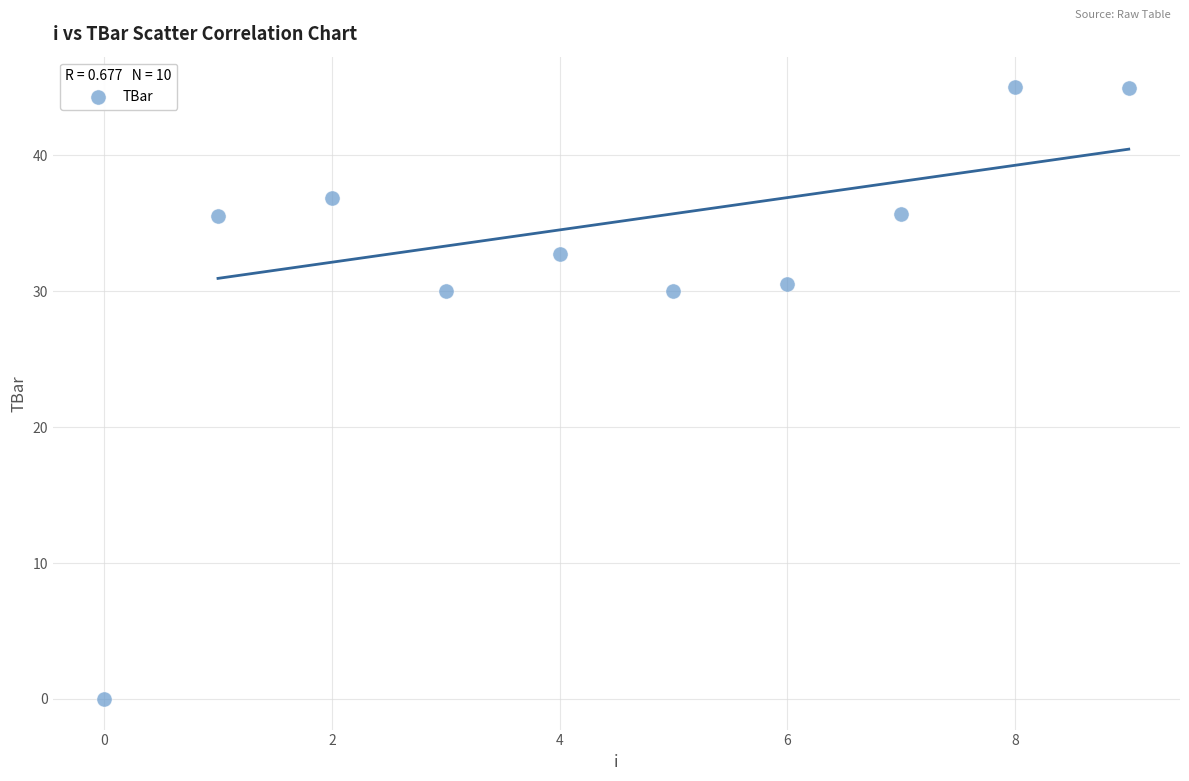

What is the range of Y values (max minus min)?

45.0